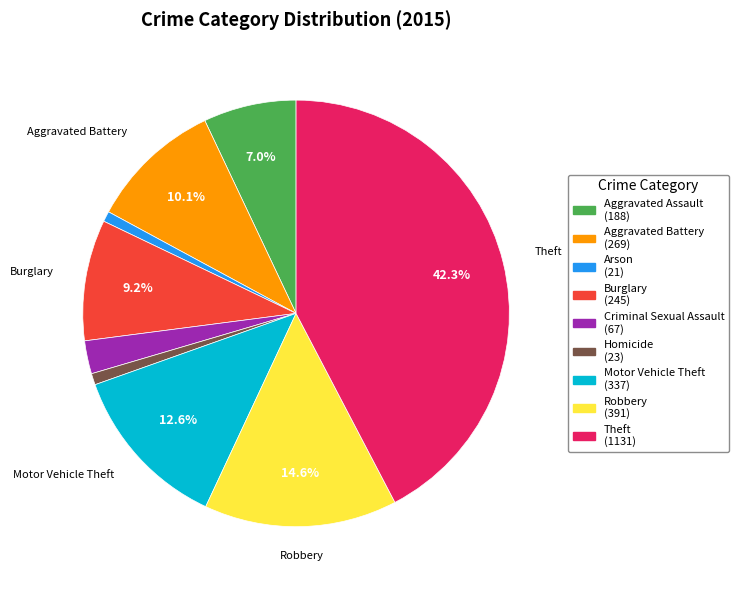

To the nearest percent, what is the average slice percentage?

11%